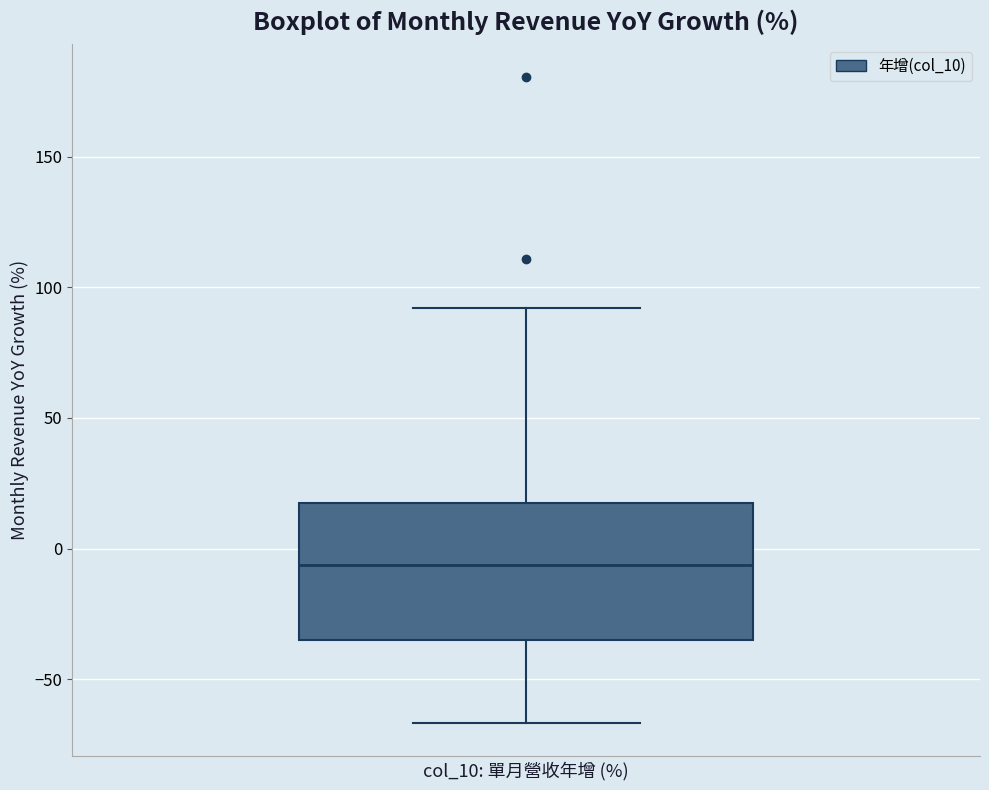

Transcribe this box plot: give where the median line is, the range the box spans, and where the two whiskers end, as read against the y-axis. The values are not printed on the chart, so give them approximately, as read against the axis.

median -5, box -35 to 15, whiskers -65 to 90